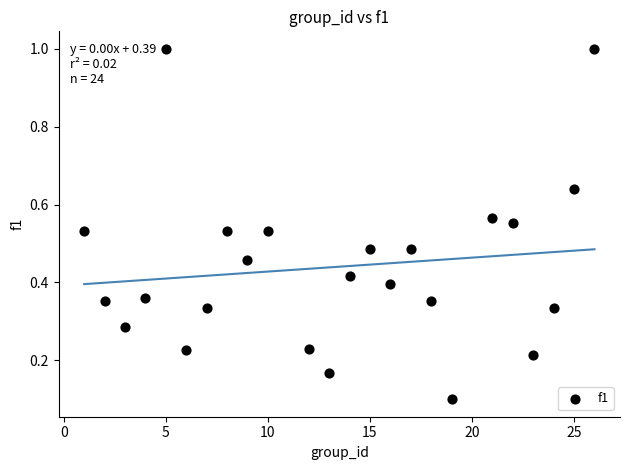

What is the range of Y values (max minus min)?

0.9